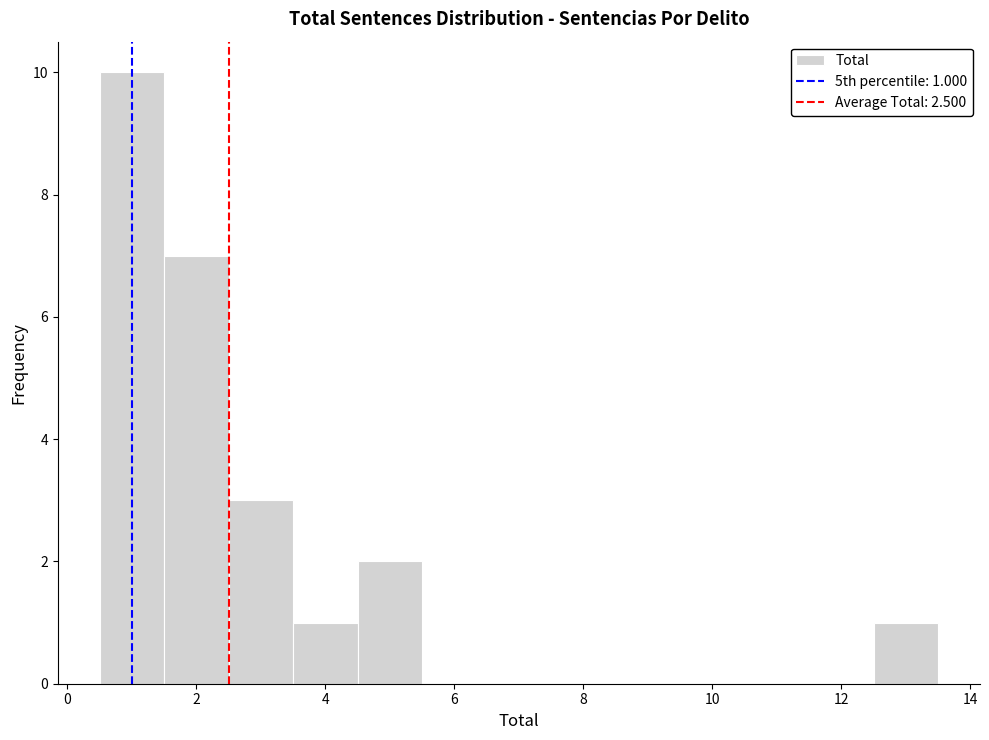

Which range on the x-axis has the tallest bar?

0.5 to 1.5